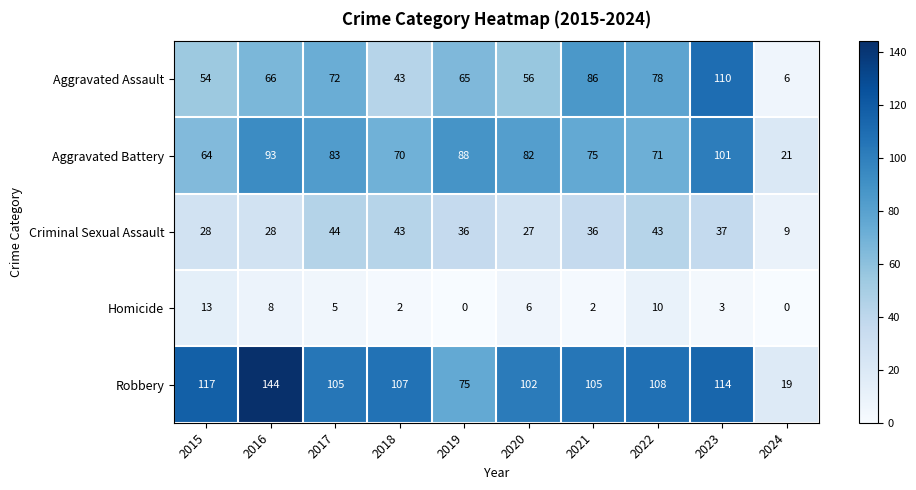

At which label does Homicide reach its peak?

2015